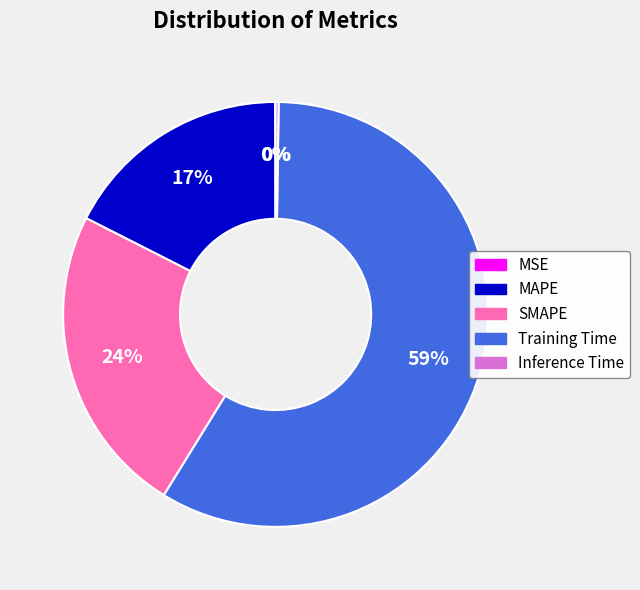

To the nearest percent, what is the difference between the largest and smallest slice percentages?

59%